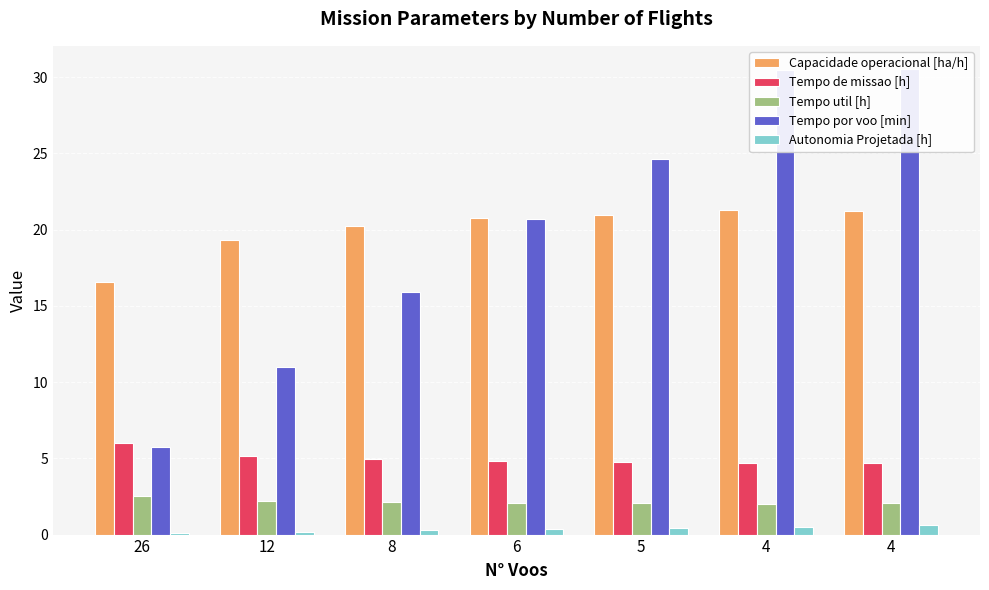

Between 4 and 4, which is larger?

4